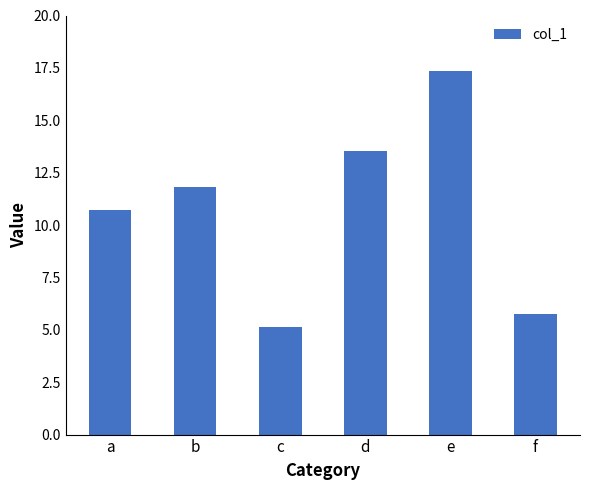

What is the greatest value displayed?

17.4